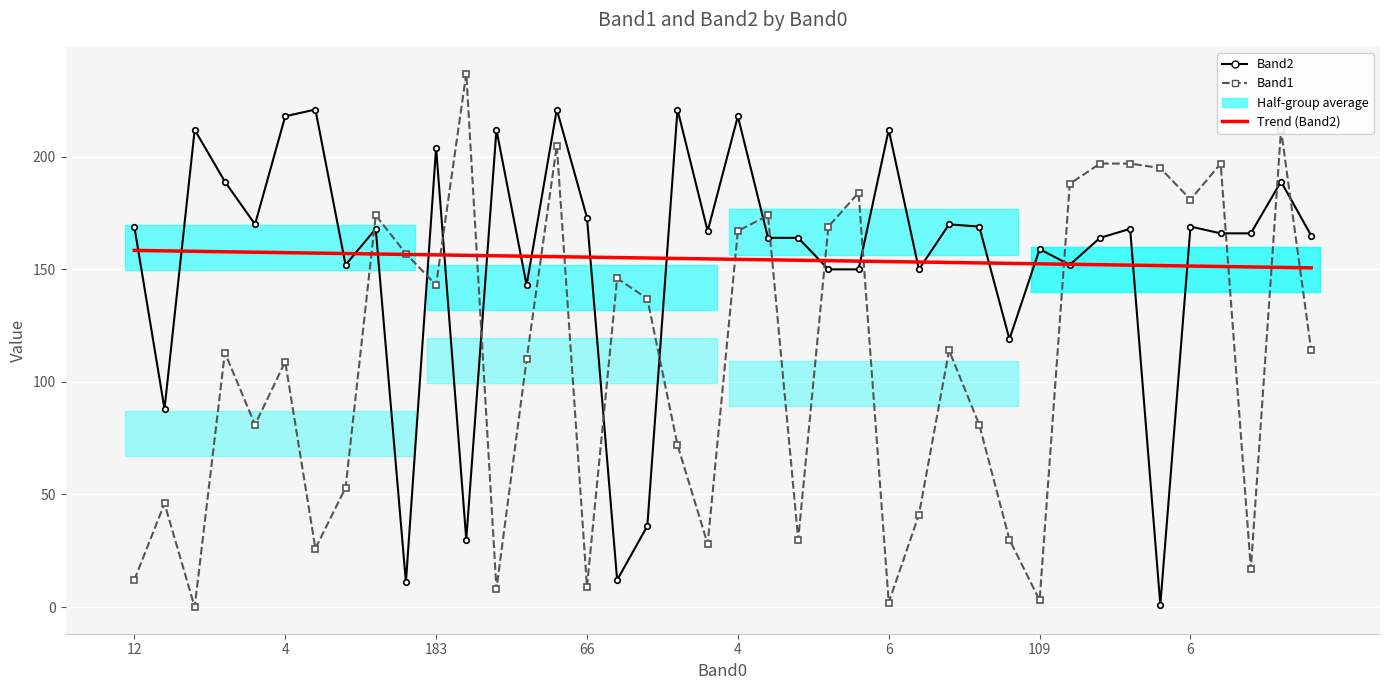

Between 13 and 17, which is larger?

13